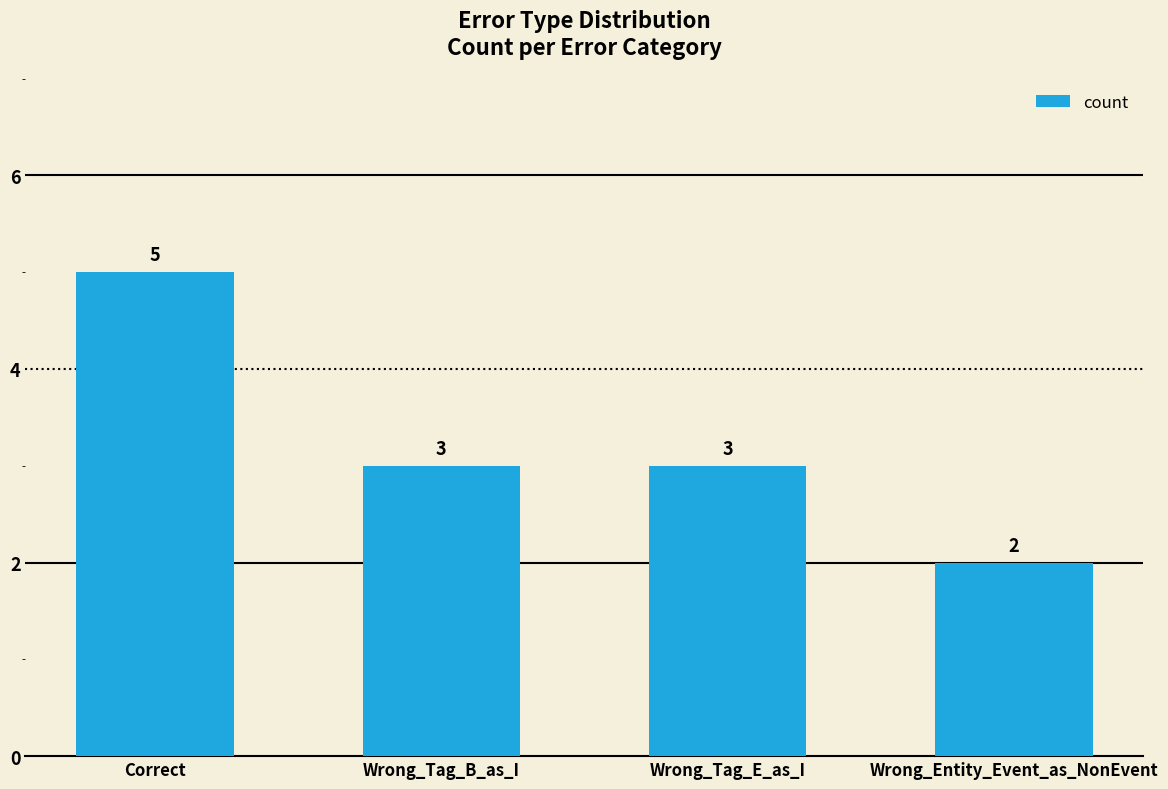

What is the difference between the maximum and second lowest values?

2